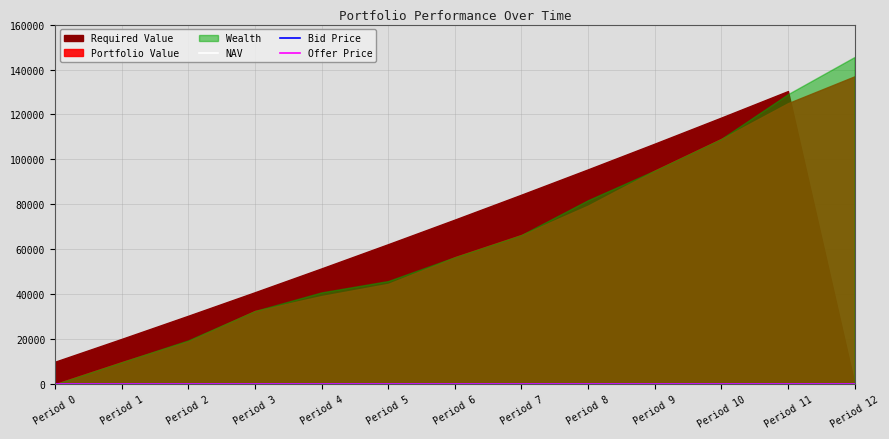

True or false: Offer Price has a value of 8.4 at Period 4.

False